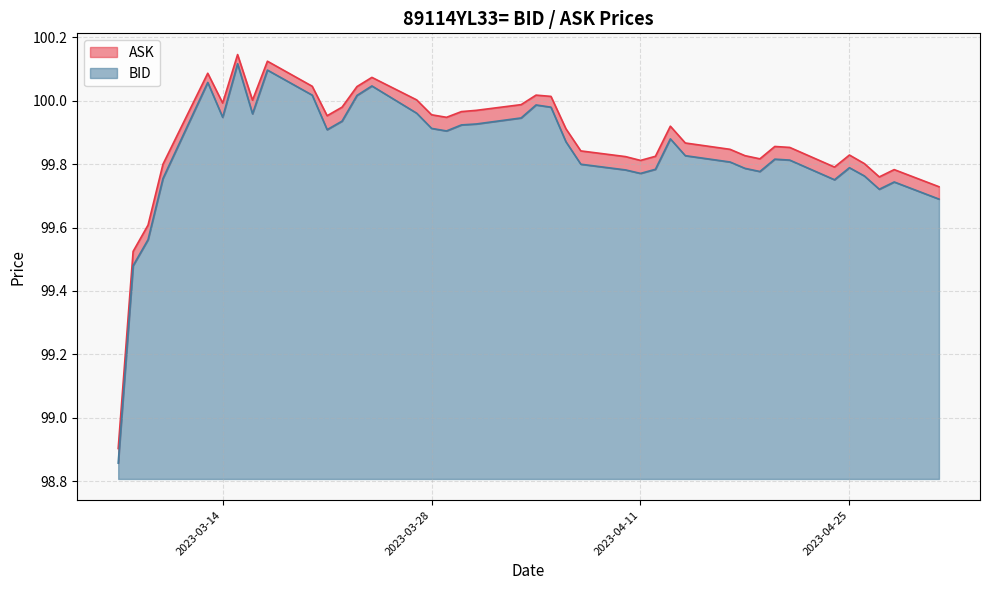

At which category does BID reach its first local peak?

2023-03-13